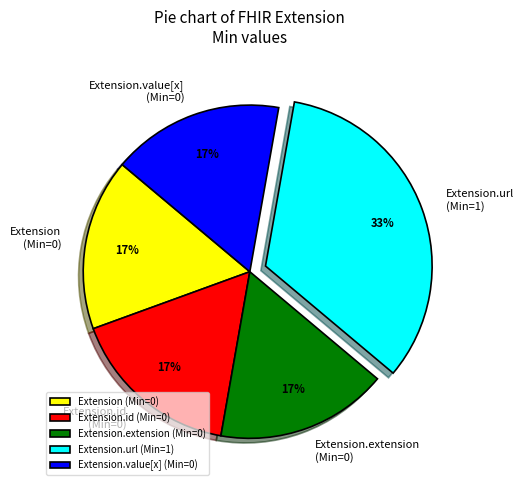

The Extension.id (Min=0) slice represents 6% of the pie. True or false?

False